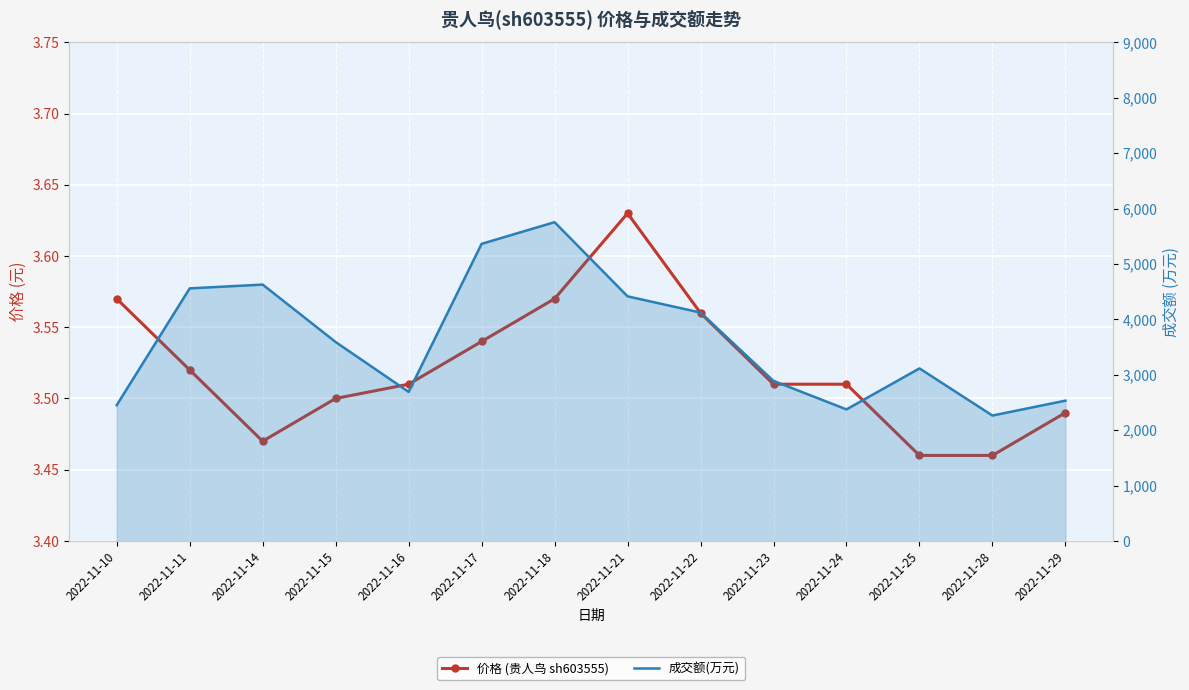

Between 2022-11-16 and 2022-11-24, which is larger?

2022-11-16